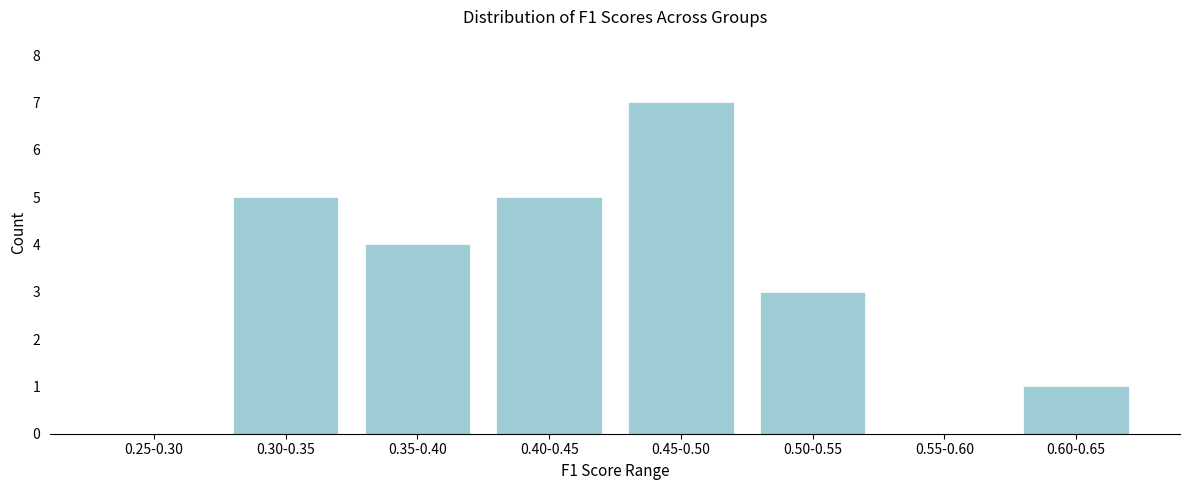

Reading right to left, extract all data points from this chart.

0.60-0.65=1	0.55-0.60=0	0.50-0.55=3	0.45-0.50=7	0.40-0.45=5	0.35-0.40=4	0.30-0.35=5	0.25-0.30=0